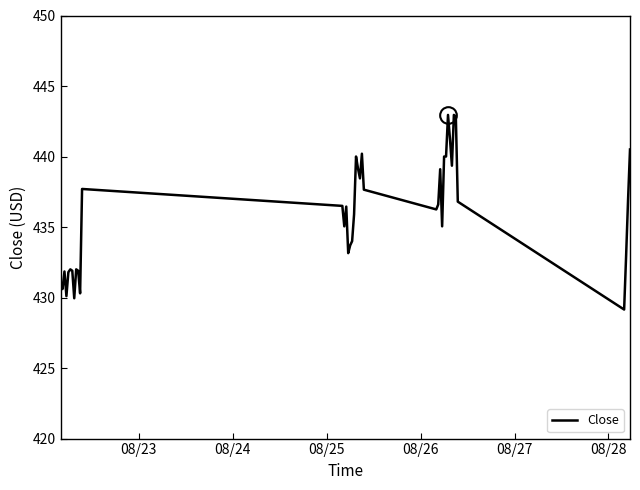

What is the greatest value displayed?

443.0